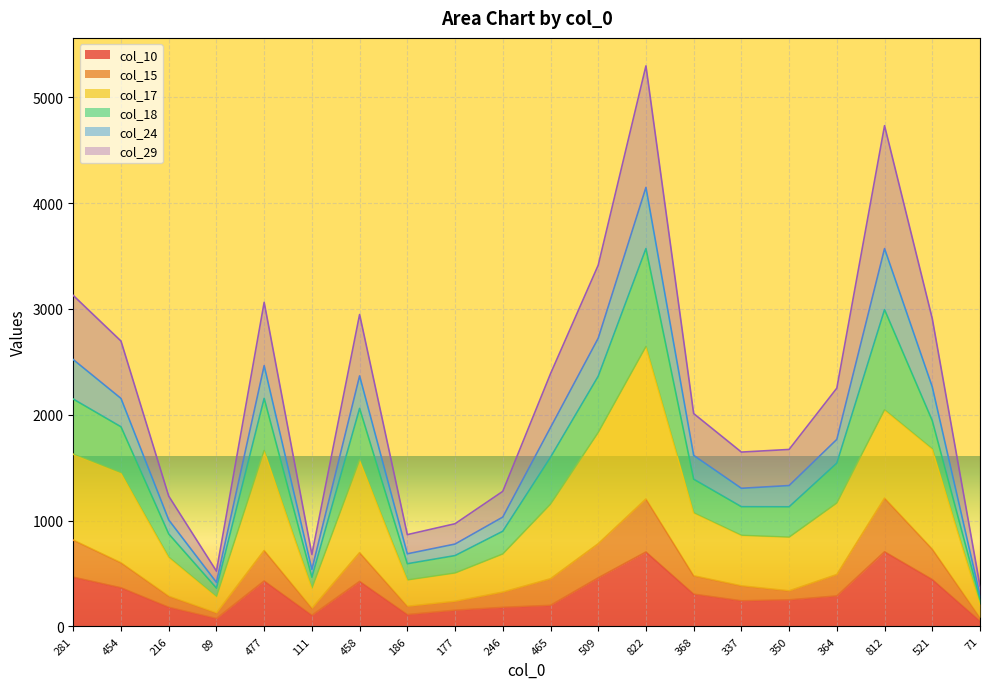

What position from the left is 364?

17